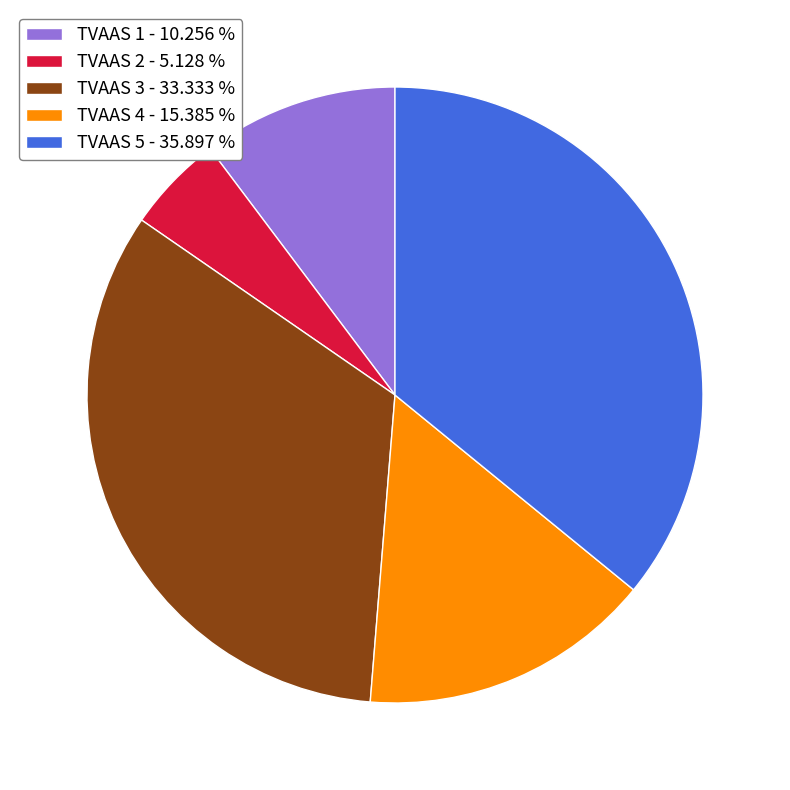

Is the sum of TVAAS 4 - 15.385 % and TVAAS 1 - 10.256 % greater than half?

No